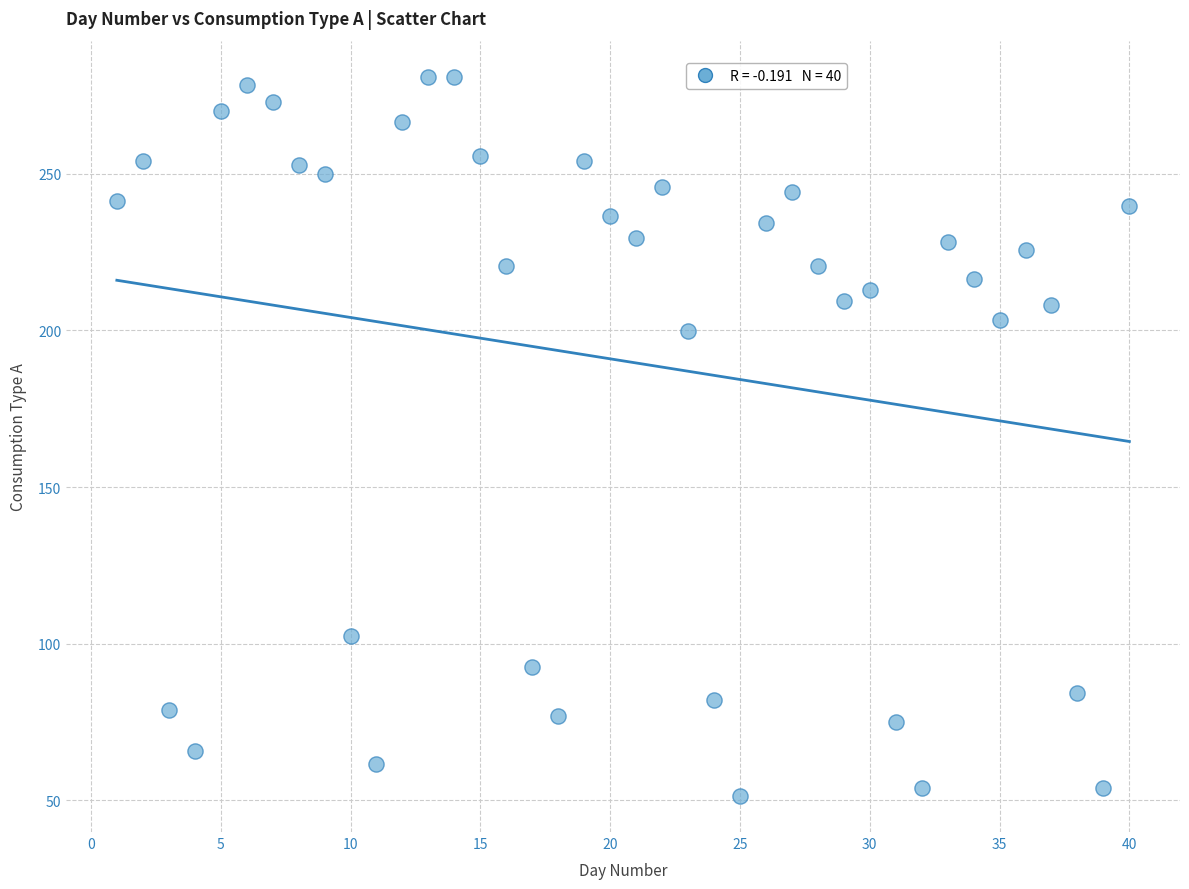

What Y value in the scatter plot is closest to 166?

199.9